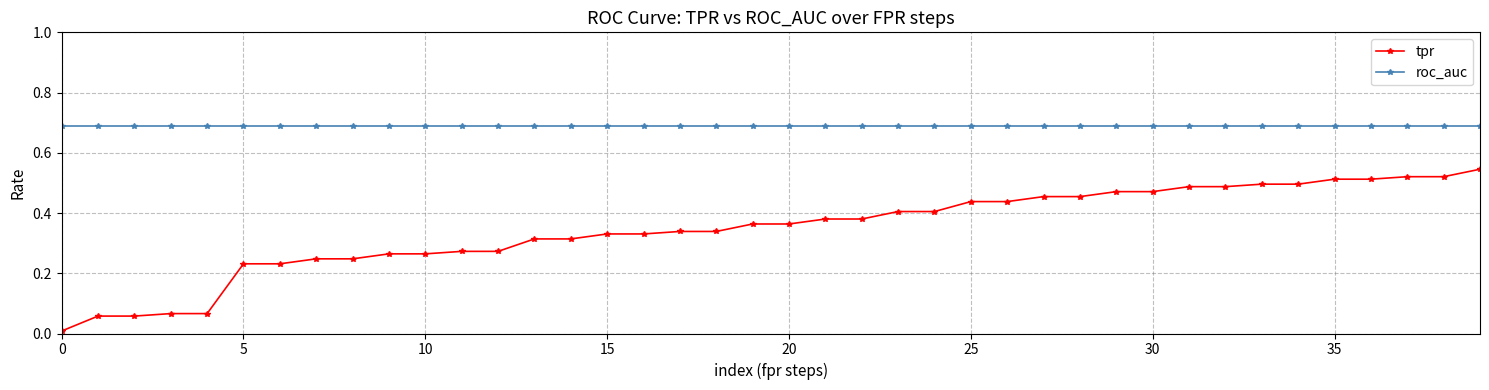

What is the sum of all tpr values?

13.9